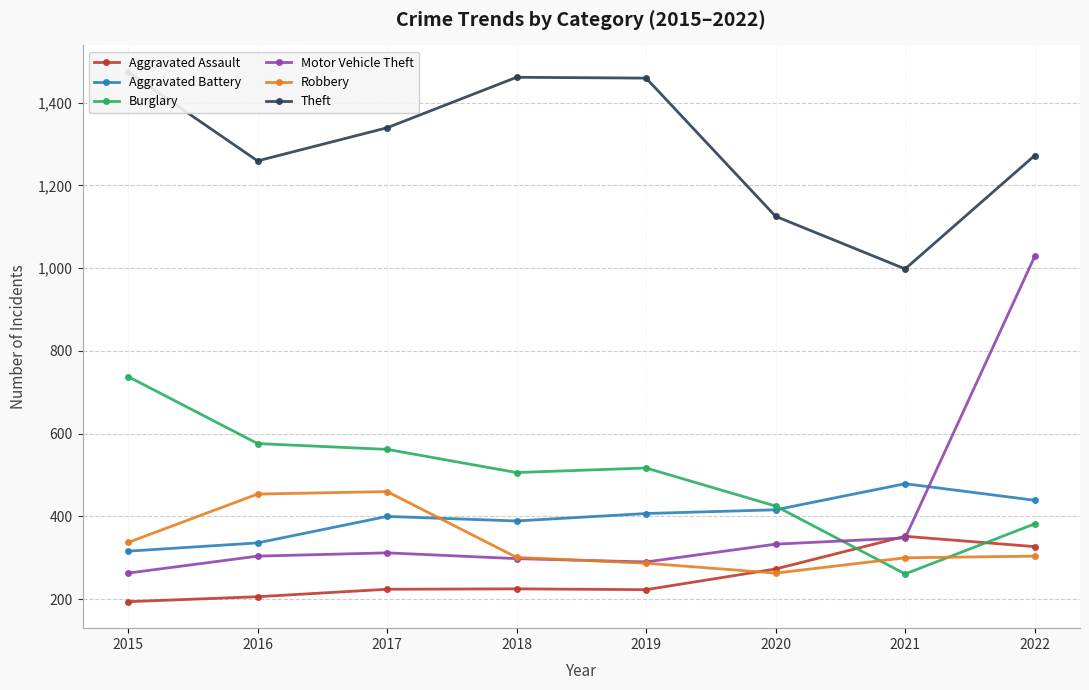

Reading left to right, list all the values displayed in this chart.

Aggravated Assault: 194	206	224	225	223	273	352	327
Aggravated Battery: 316	336	400	389	407	416	479	439
Burglary: 738	576	562	506	517	425	261	382
Motor Vehicle Theft: 263	304	312	298	290	333	348	1028
Robbery: 337	454	460	301	287	263	300	304
Theft: 1474	1259	1339	1461	1459	1125	998	1272